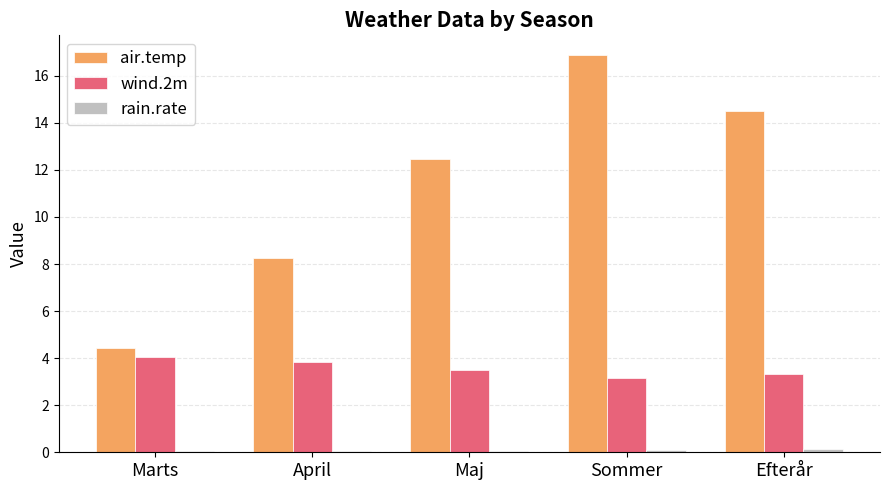

The value of wind.2m at Maj is 6.1. True or false?

False